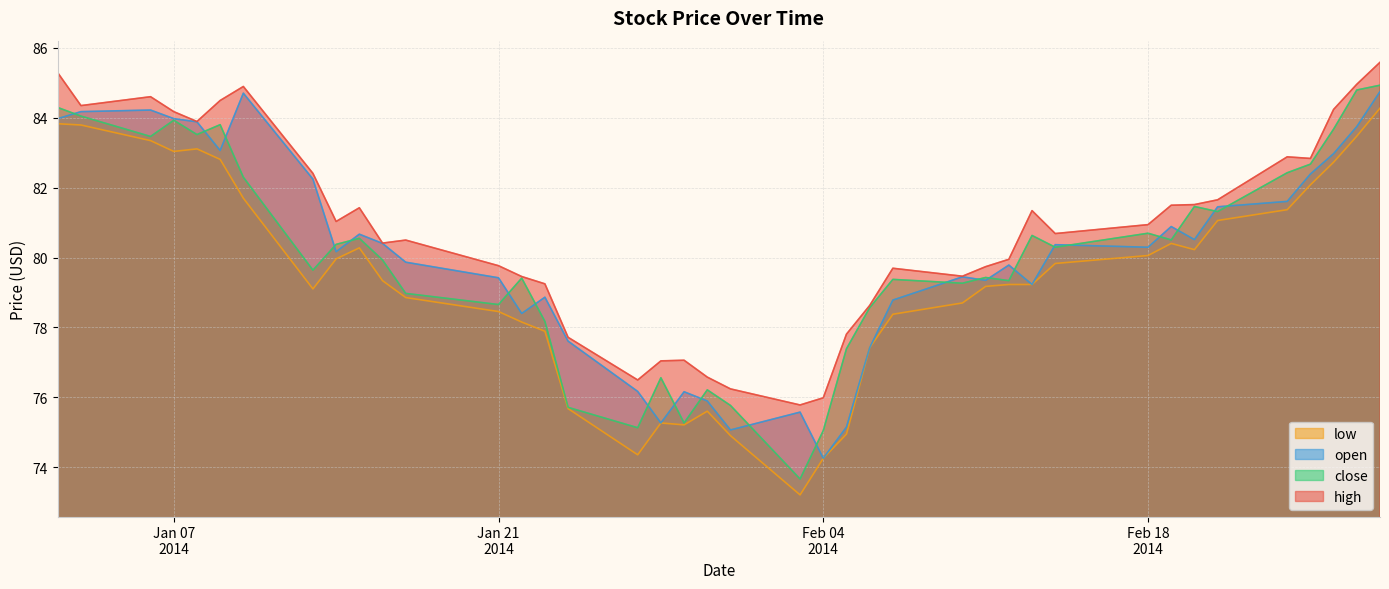

True or false: high and open cross at least once.

False